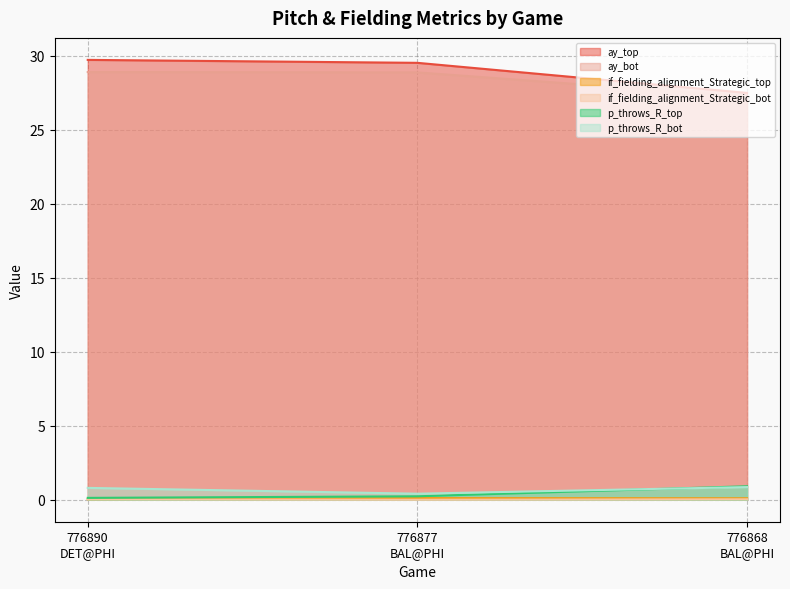

At which label does p_throws_R_top reach its peak?

776868
BAL@PHI